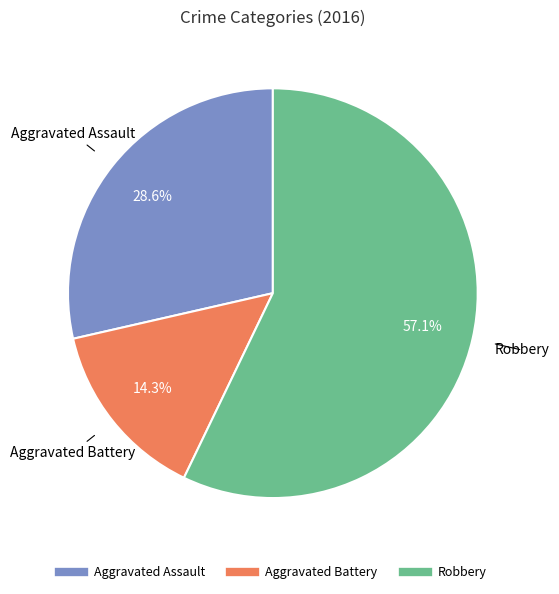

Is there a majority slice in this chart?

Yes